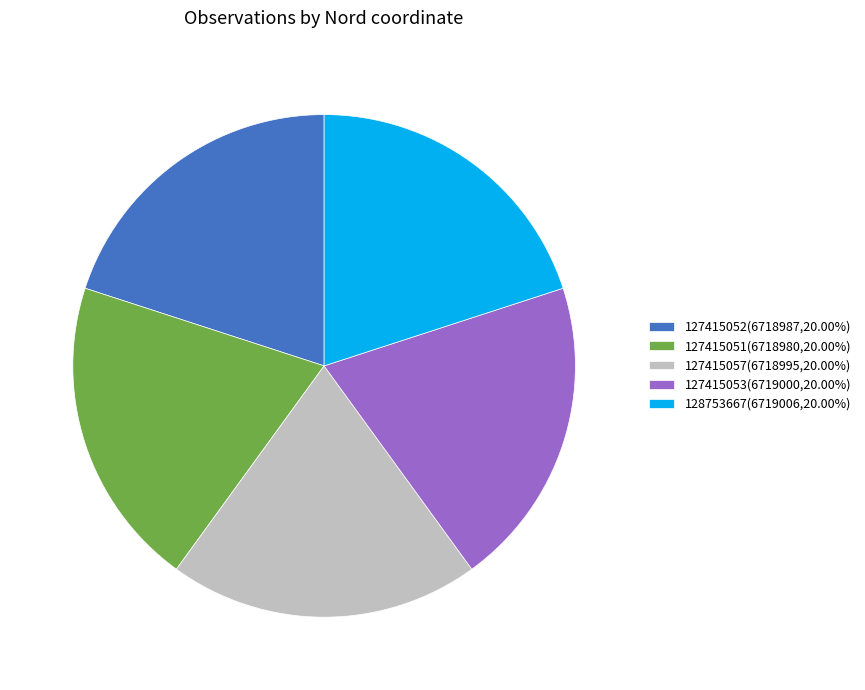

True or false: 127415057 accounts for 20% of the total.

True